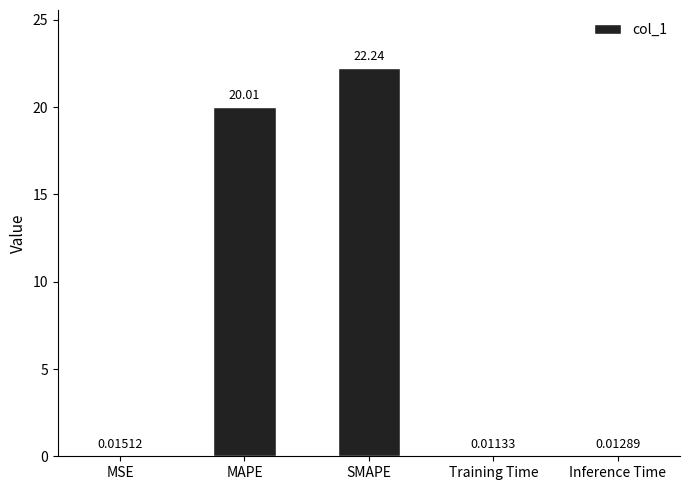

What is the sum of the values at MAPE and Inference Time?

20.0